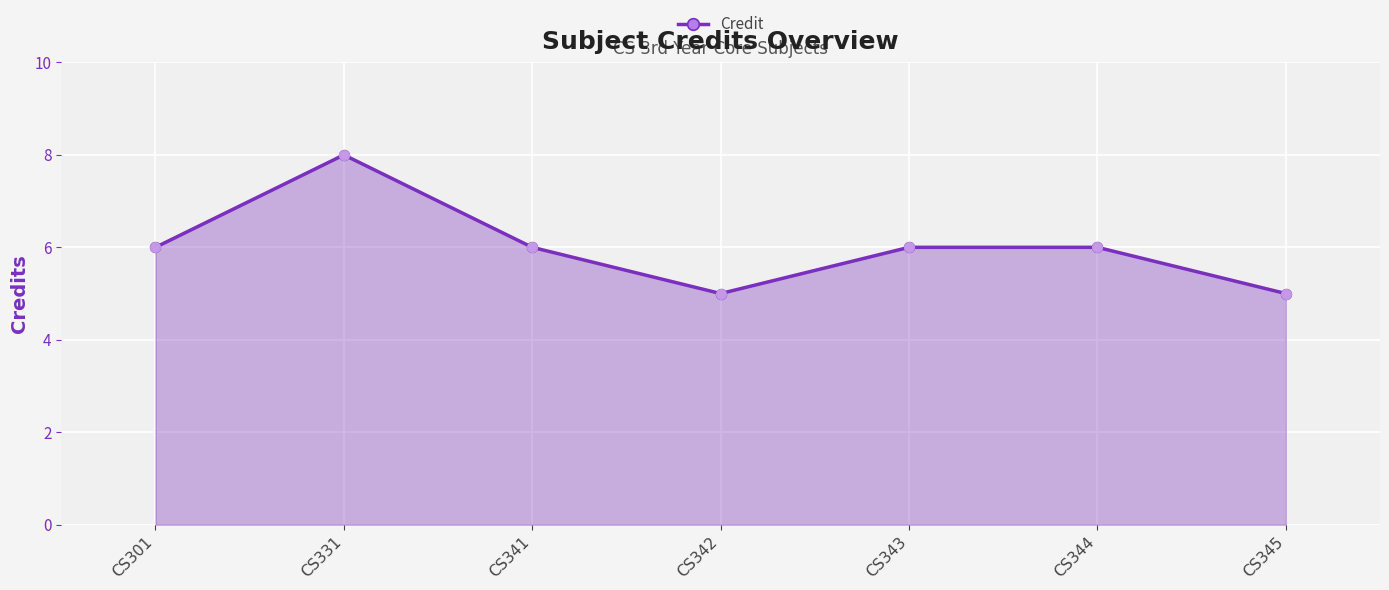

Between CS342 and CS331, which is larger?

CS331